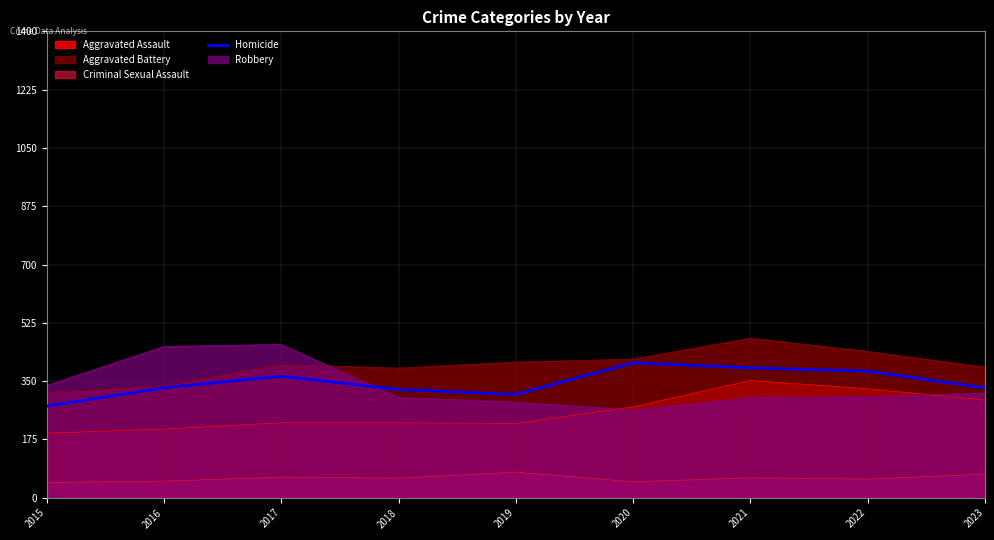

Count the number of categories in the chart.

9